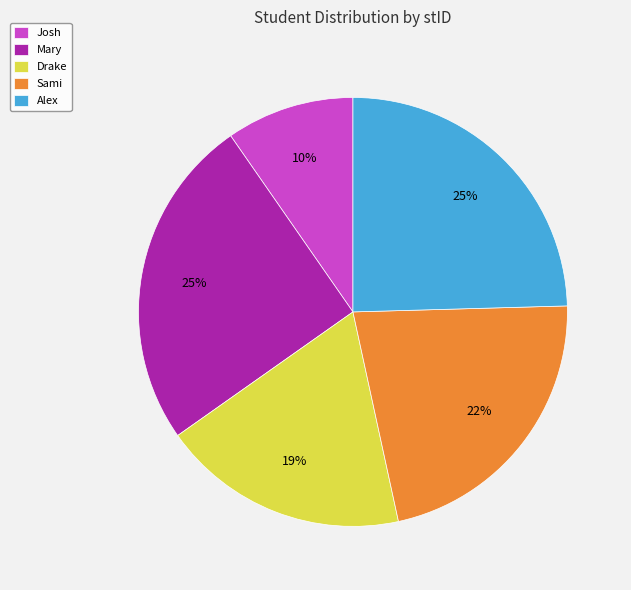

Do Alex and Drake together represent more than half of the pie?

No